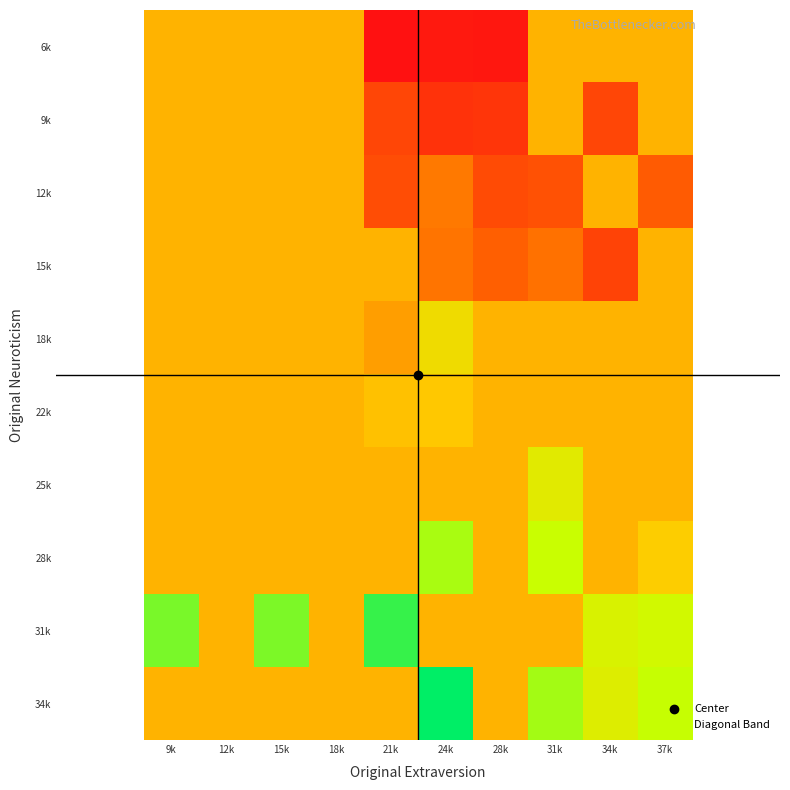

What is the minimum value shown in the chart?

-14.8